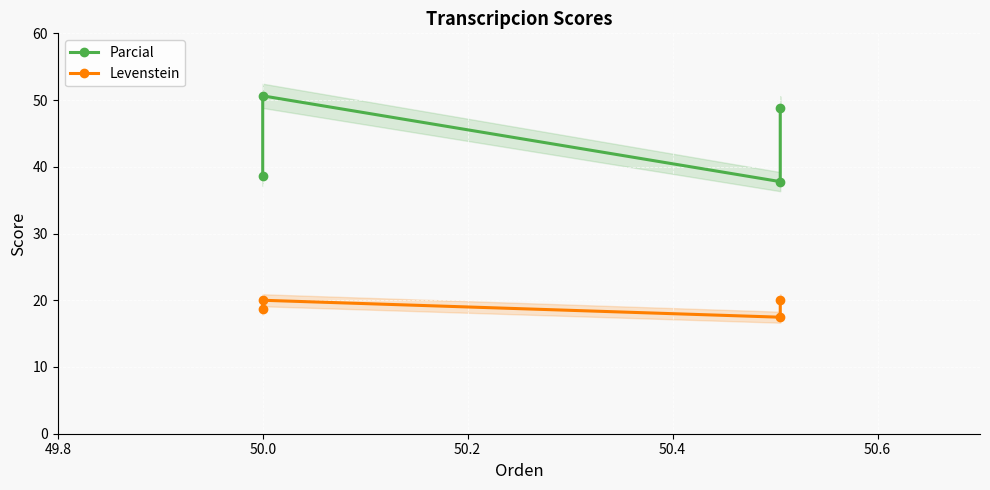

What is the difference between the maximum and minimum values in the Parcial series?

12.9